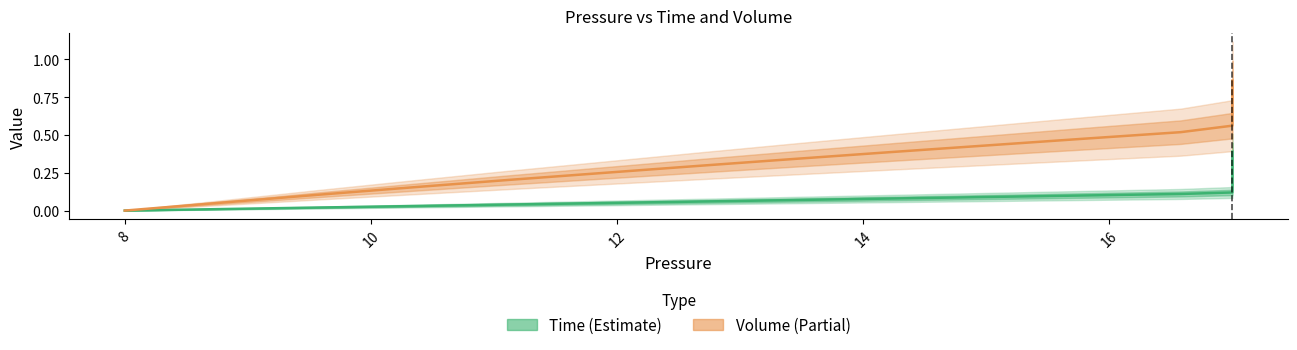

True or false: Time (Estimate) and Volume (Partial) cross at least once.

False